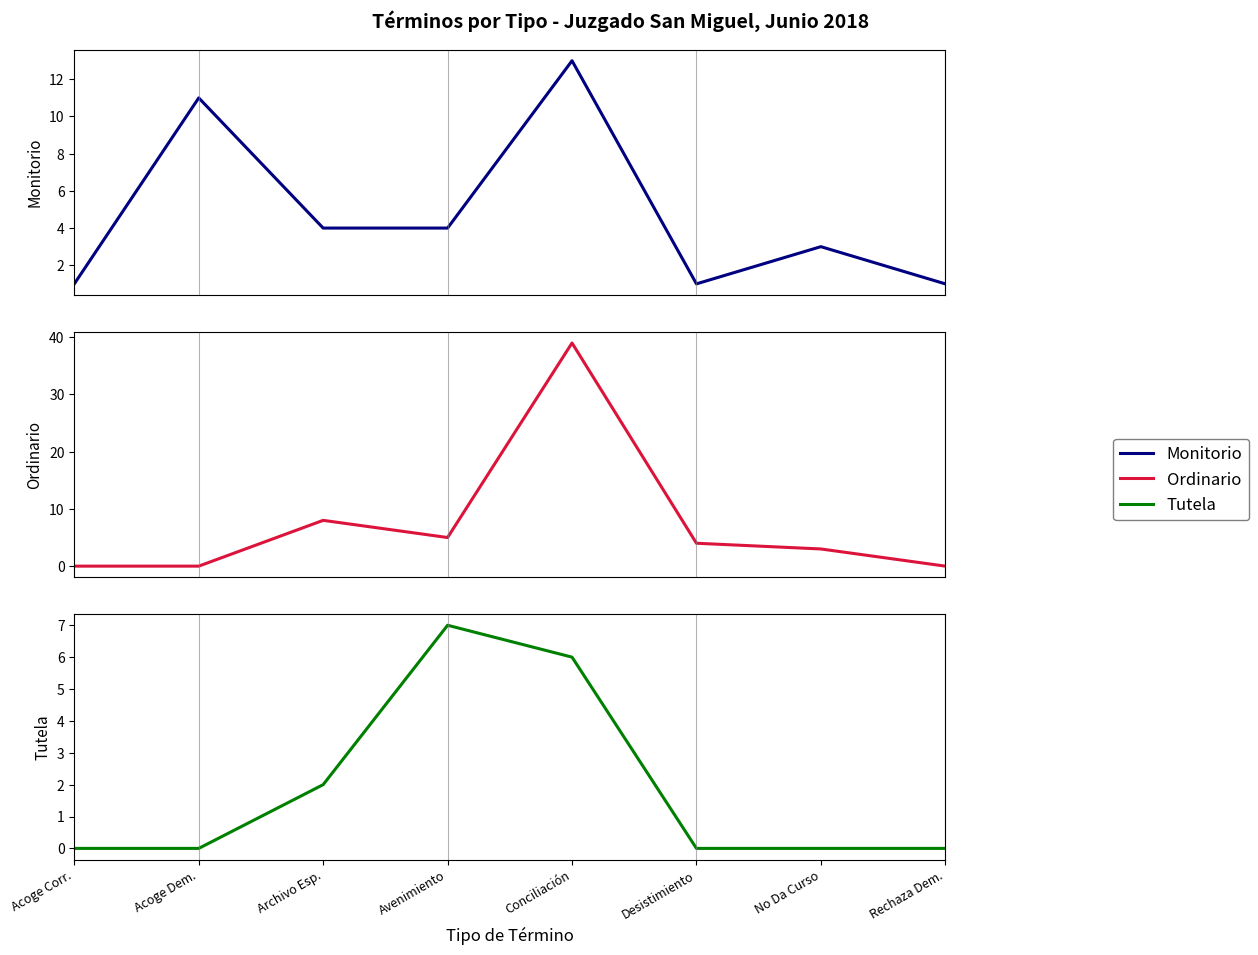

What is the sum of the Ordinario values at Desistimiento and Avenimiento?

9